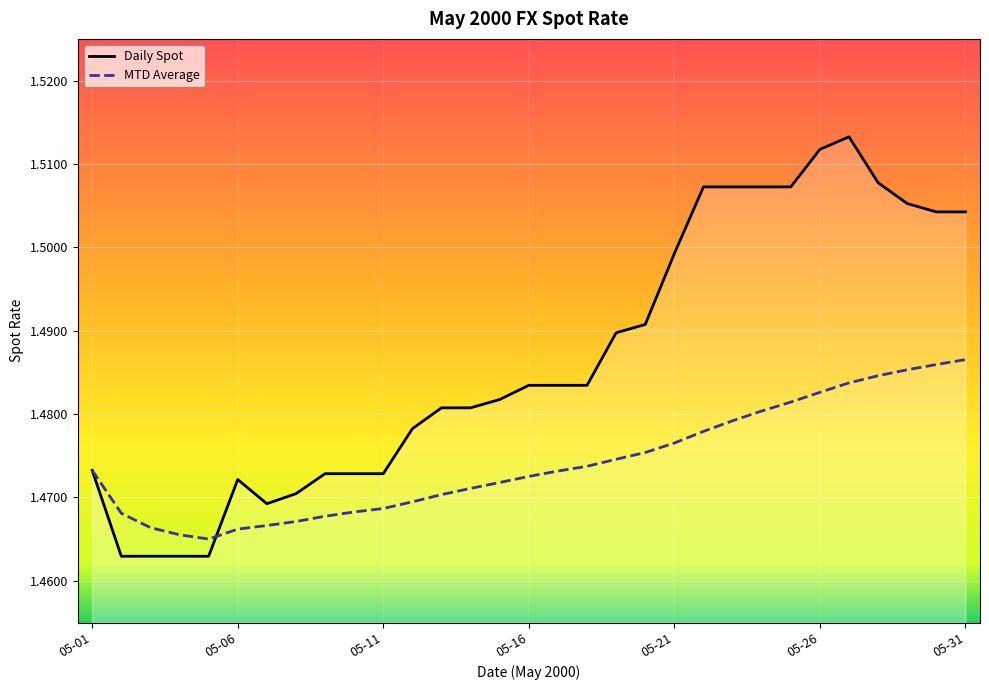

List the series in order of their peak value, lowest first.

MTD Average, Daily Spot